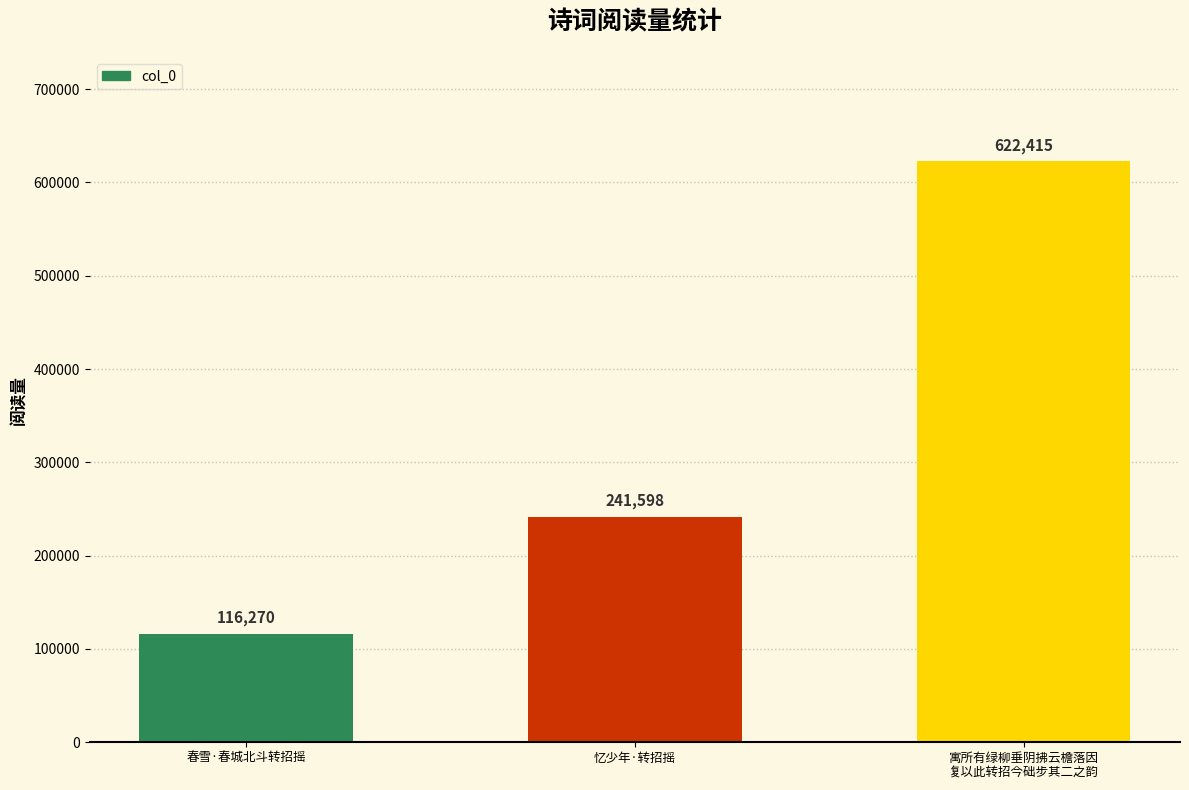

Where is the data nearest to the value 369342?

忆少年·转招摇